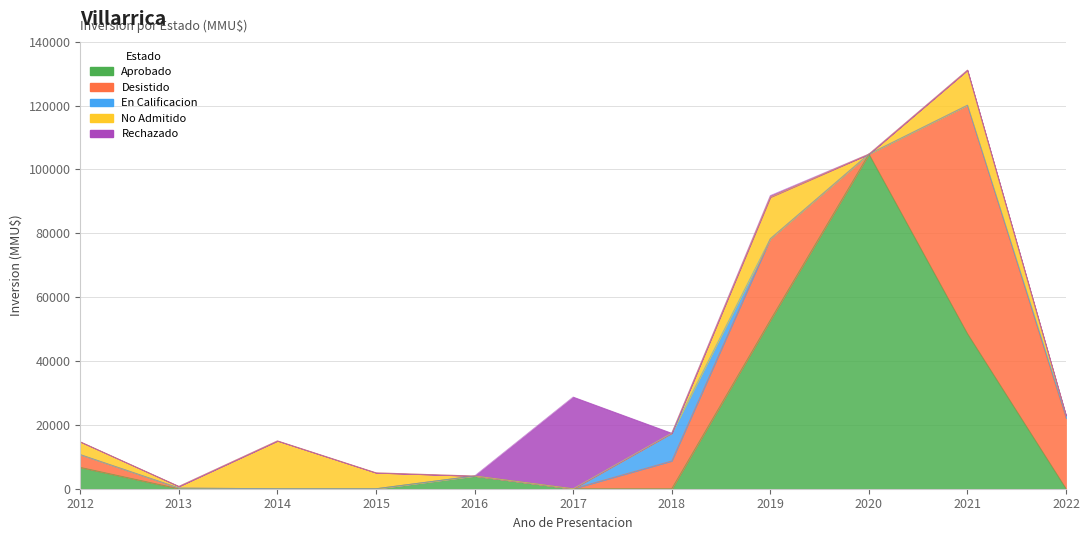

The En Calificacion series shows 6069 at 2021. True or false?

False